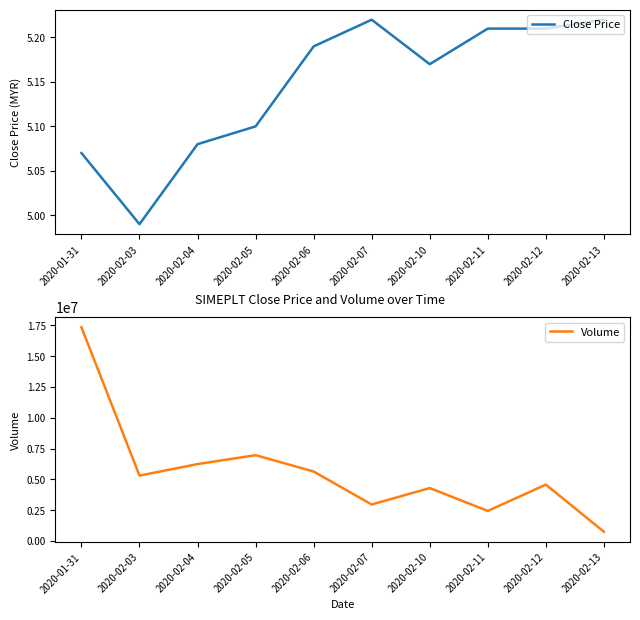

What is the spread (max minus min) of values at 2020-02-13?

752694.8